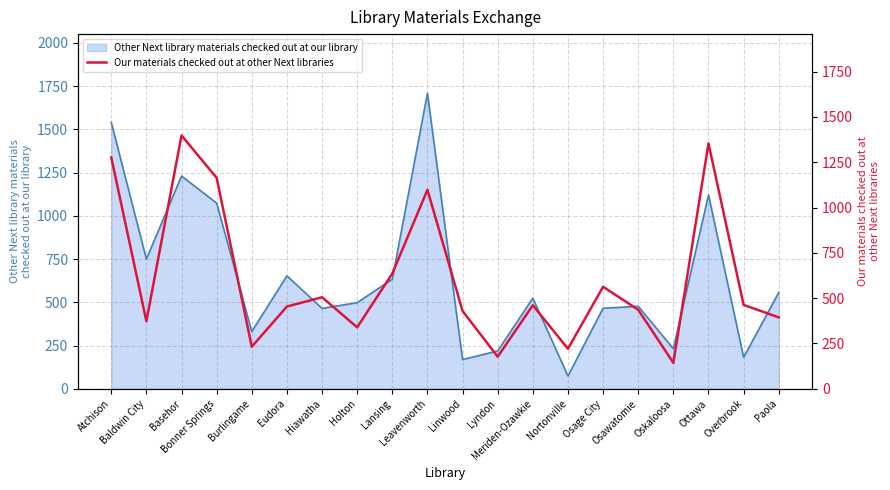

Rank the categories by value from lowest to highest.

Oskaloosa, Lyndon, Nortonville, Burlingame, Holton, Baldwin City, Paola, Linwood, Osawatomie, Eudora, Meriden-Ozawkie, Overbrook, Hiawatha, Osage City, Lansing, Leavenworth, Bonner Springs, Atchison, Ottawa, Basehor